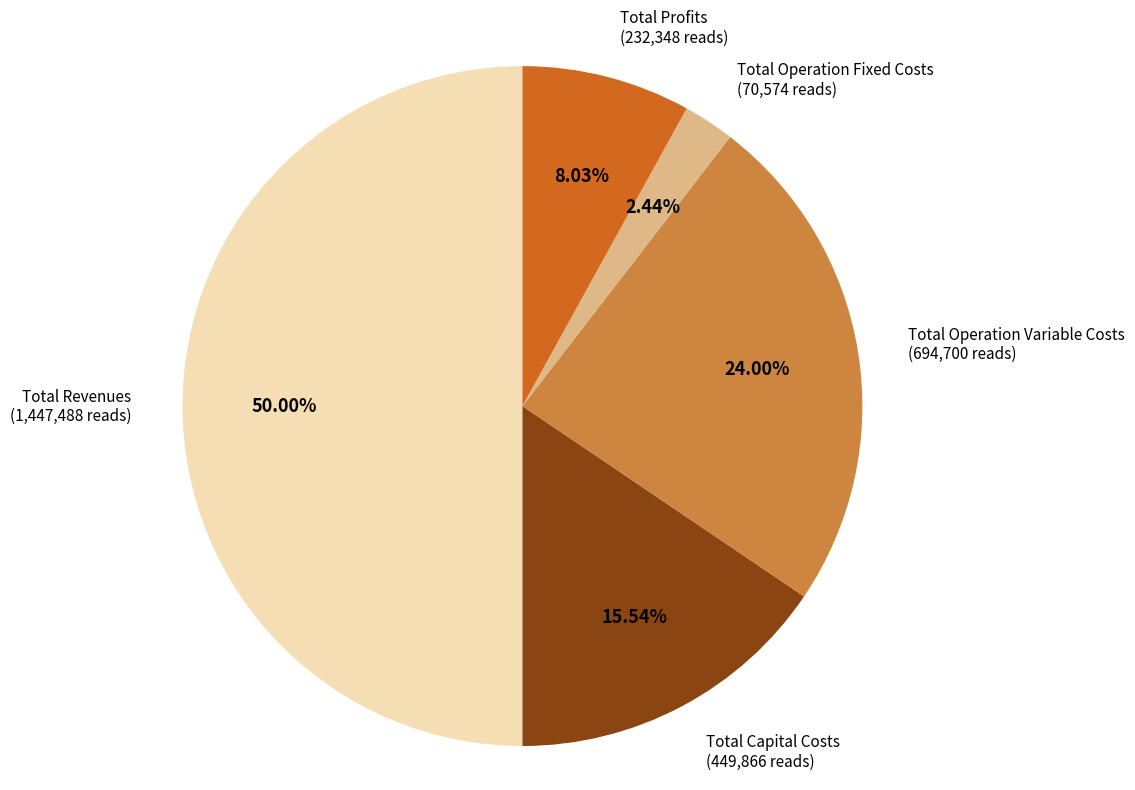

Which slice is the largest?

Total Revenues